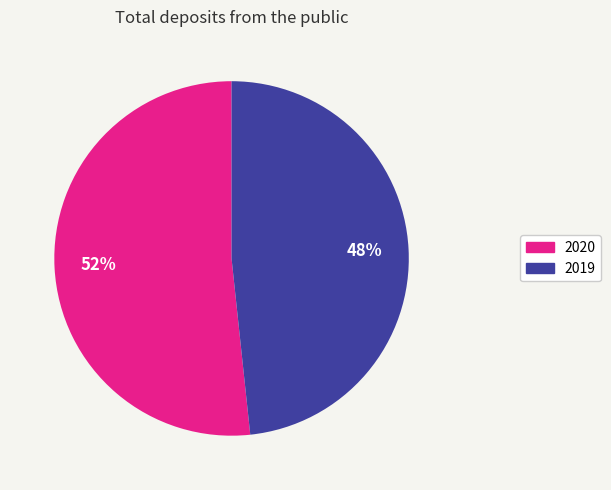

What percentage is the 2019 slice, to the nearest percent?

48%